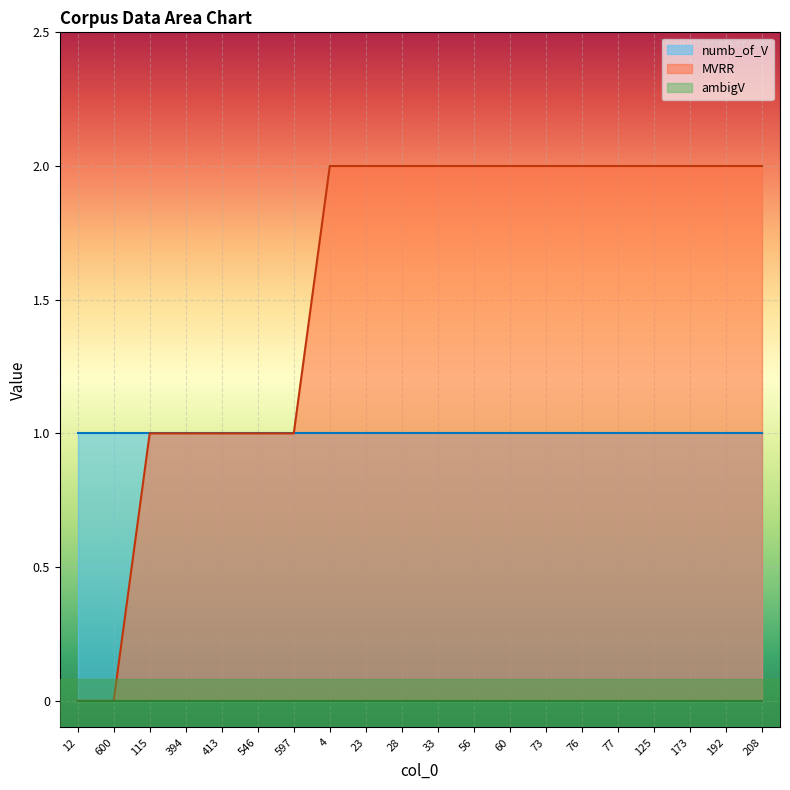

How many categories are shown in the chart?

20